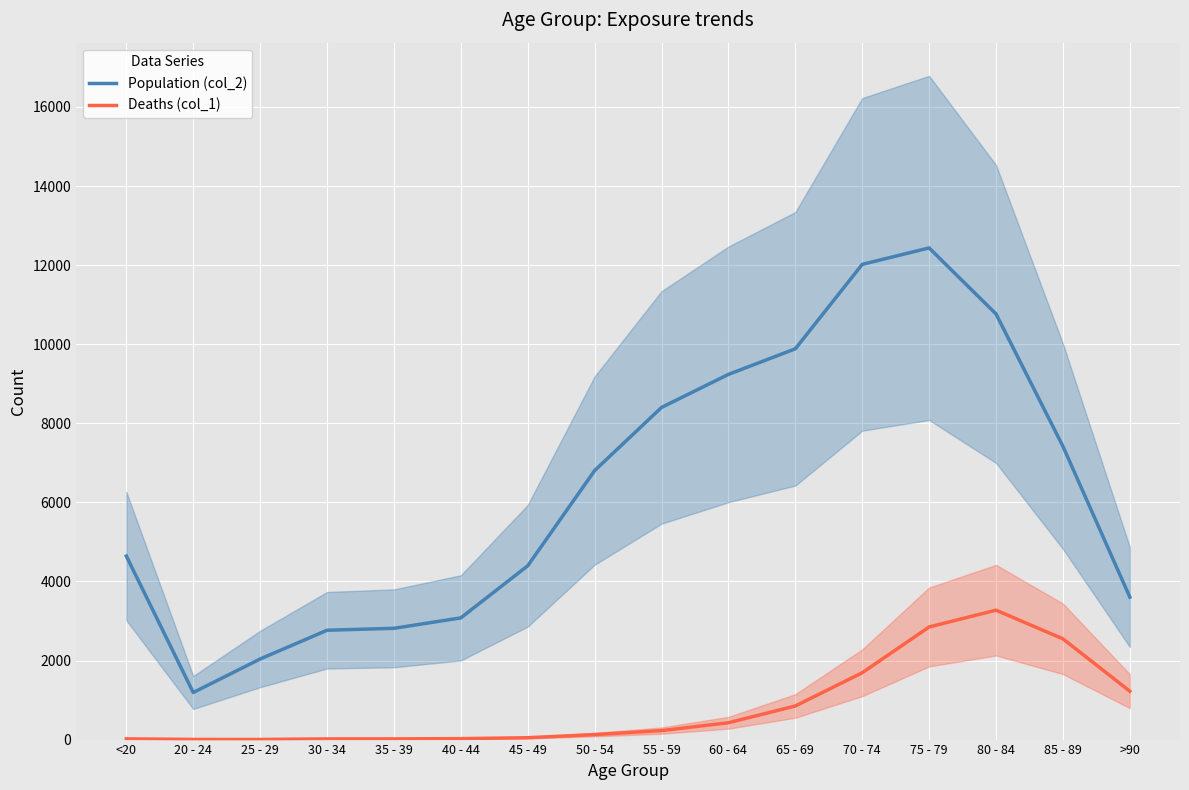

Where does the Deaths (col_1) series first go above 227?

60 - 64